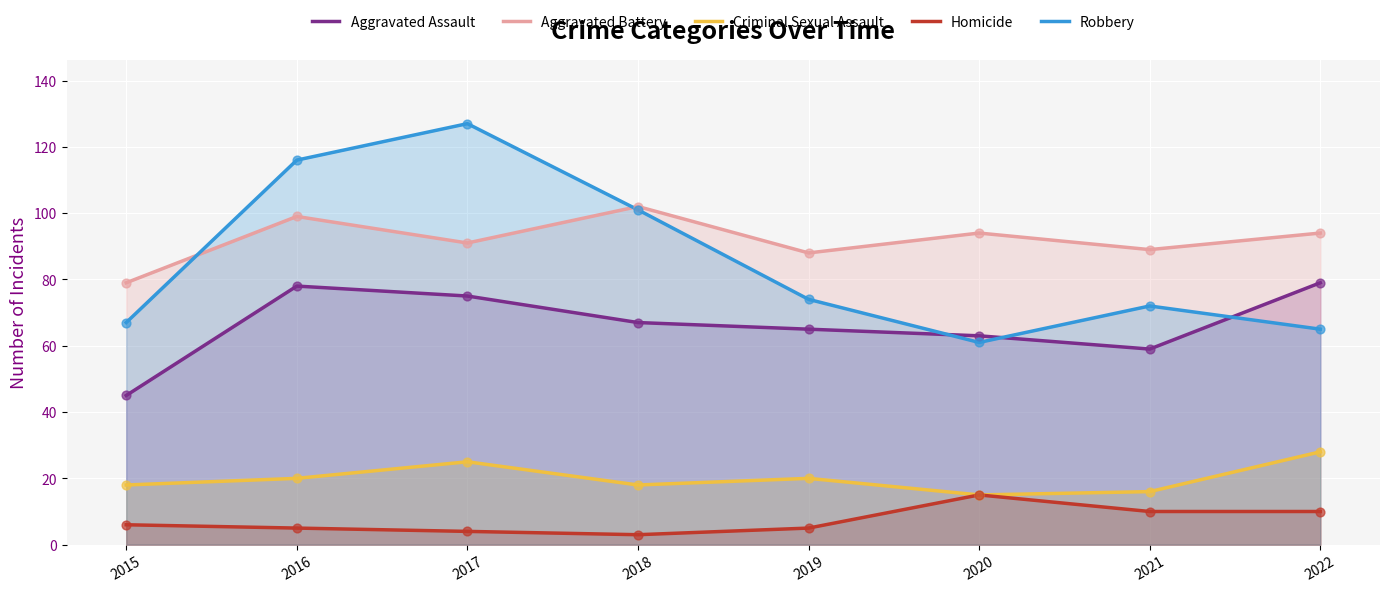

What is the total value across all series at 2018?

291